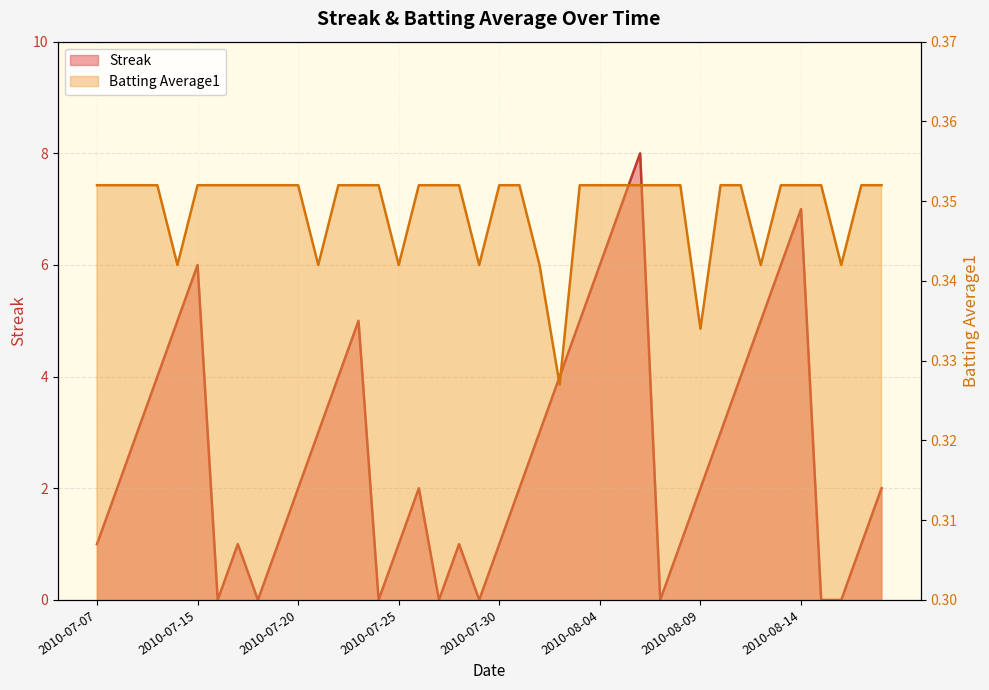

What is the label of the 23rd point from the right?

2010-07-27